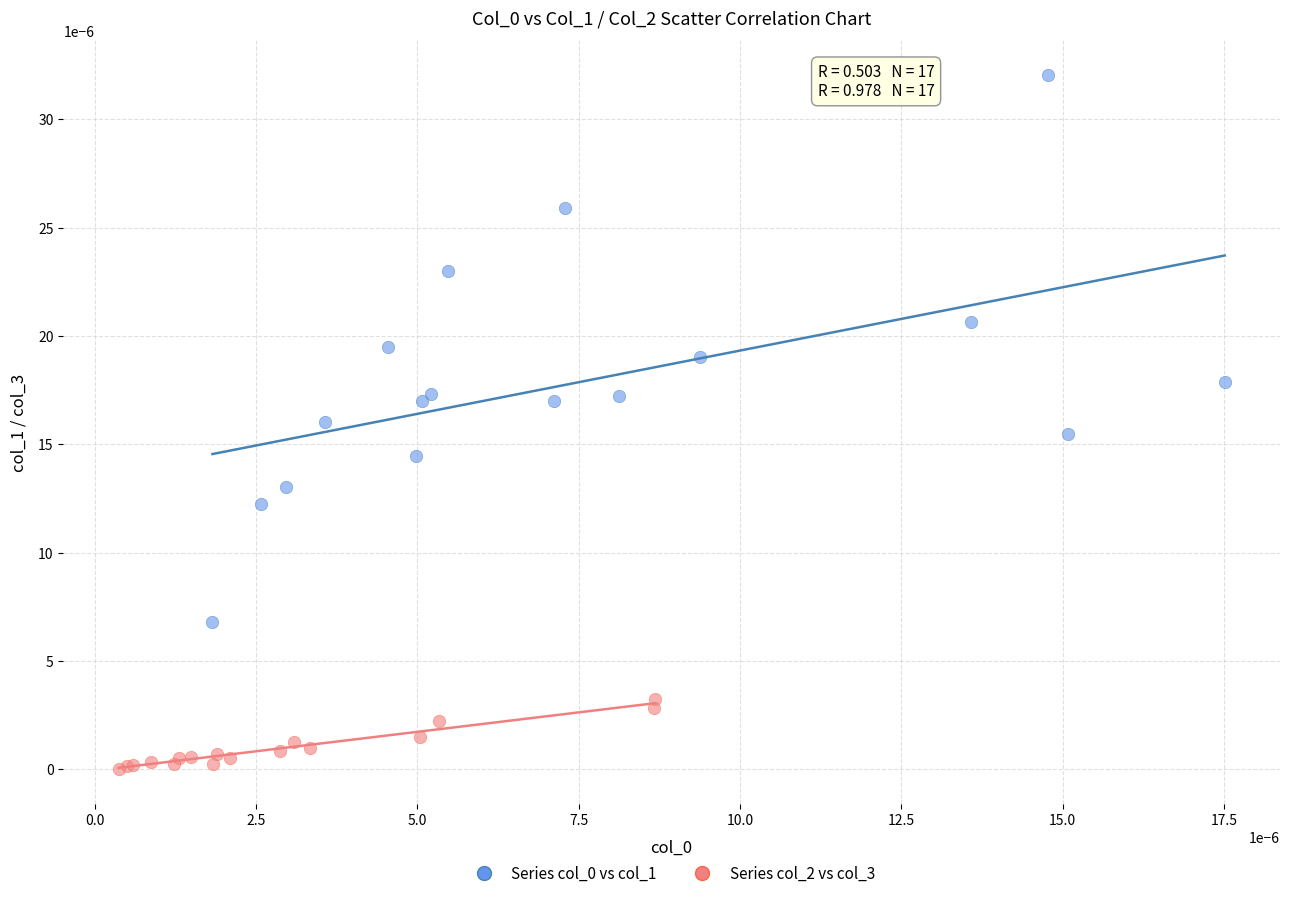

Which series reaches the minimum Y coordinate?

Series col_2 vs col_3